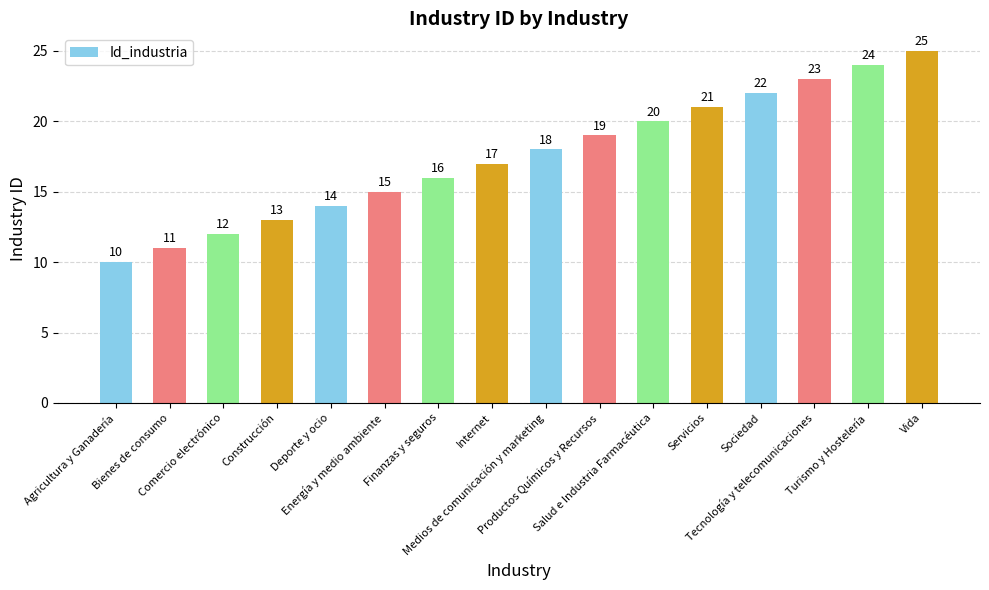

Where is the data nearest to the value 17?

Internet